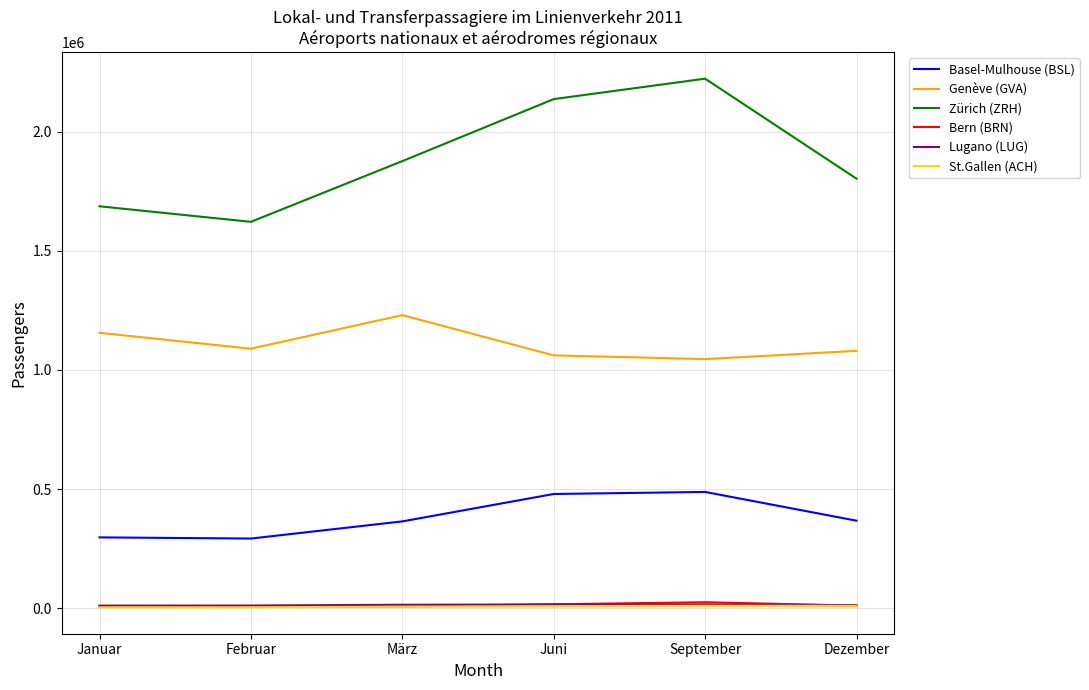

The value of Genève (GVA) at Februar is 1089334. True or false?

True